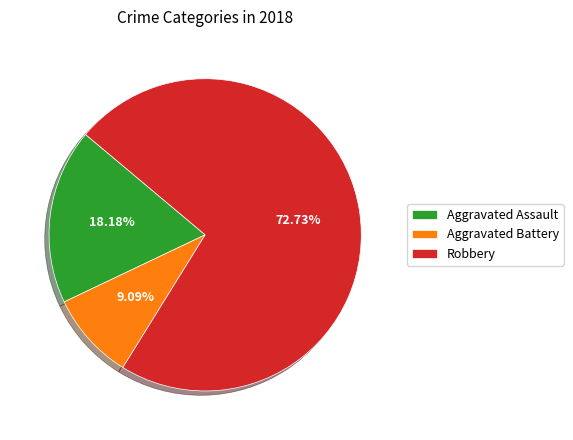

Count the number of slices in the pie.

3